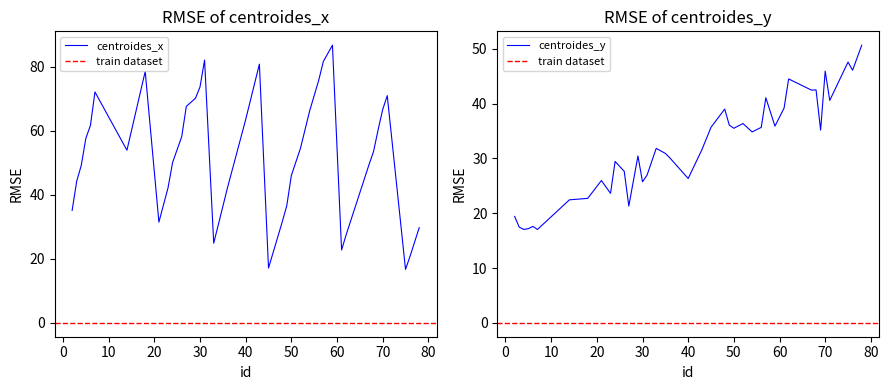

What is the sum of the centroides_x values at 61 and 2?

57.8